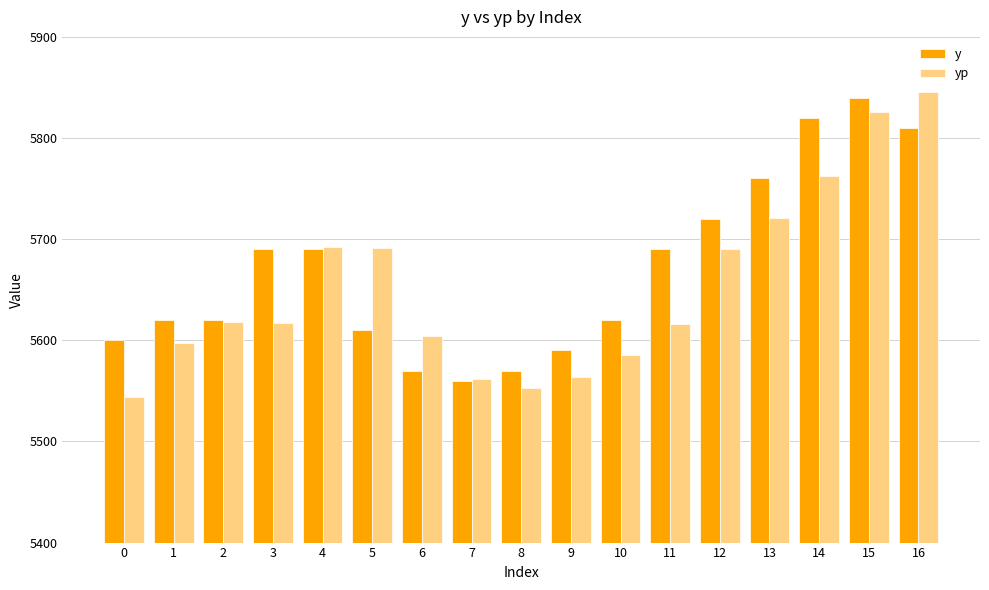

What is the highest value of the yp series?

5845.2